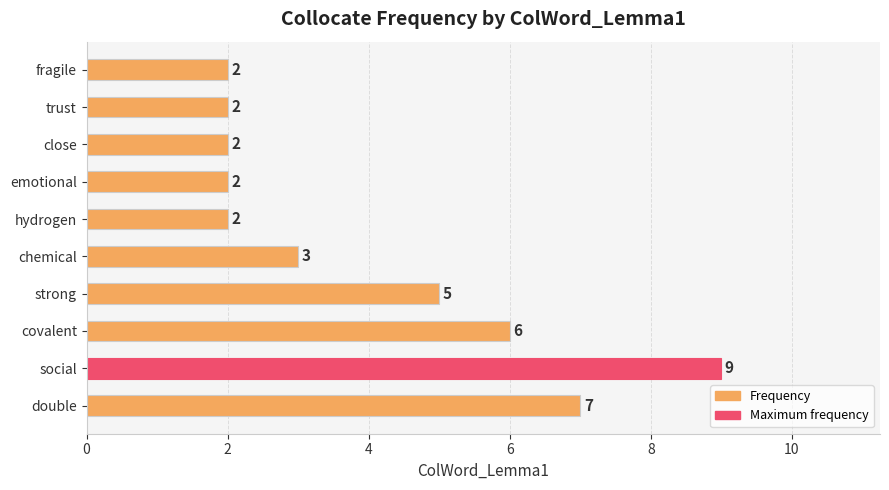

Between strong and trust, which is larger?

strong